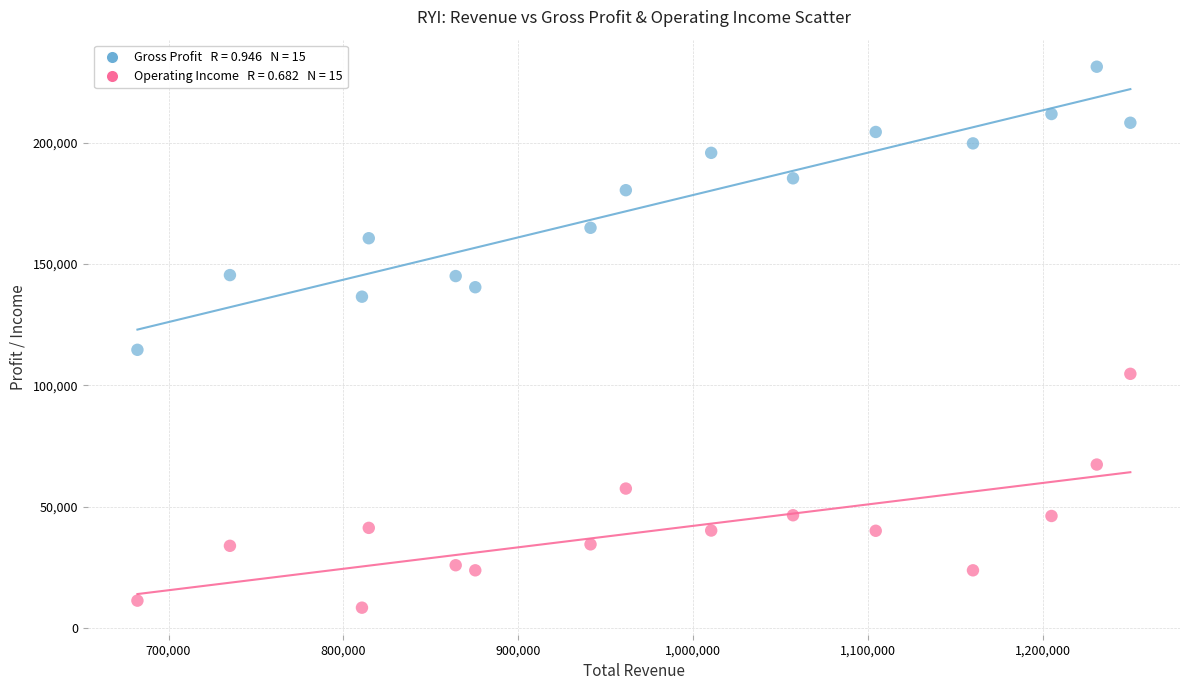

Across all data points, what is the range of X values (max minus min)?

567800